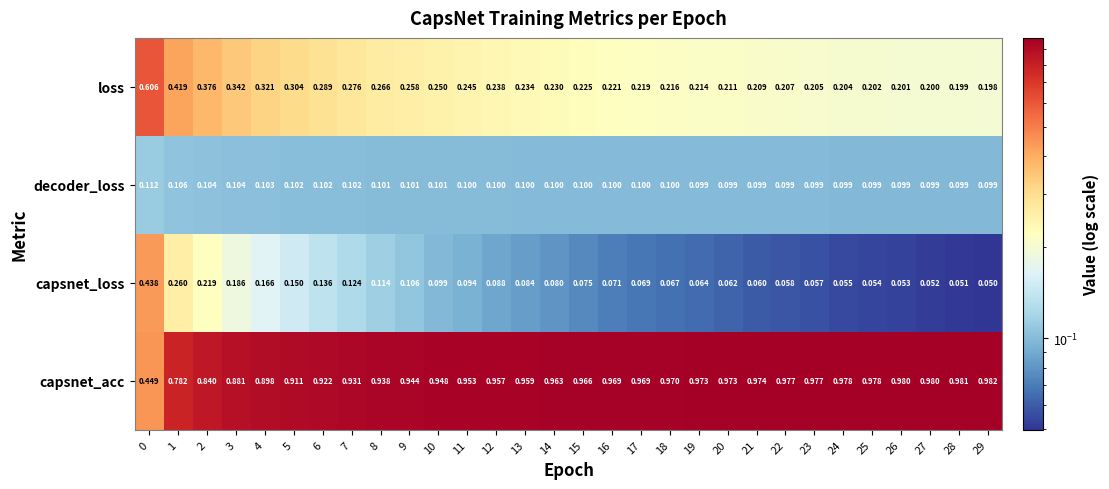

Rank the series by their maximum value, from highest to lowest.

capsnet_acc, loss, capsnet_loss, decoder_loss